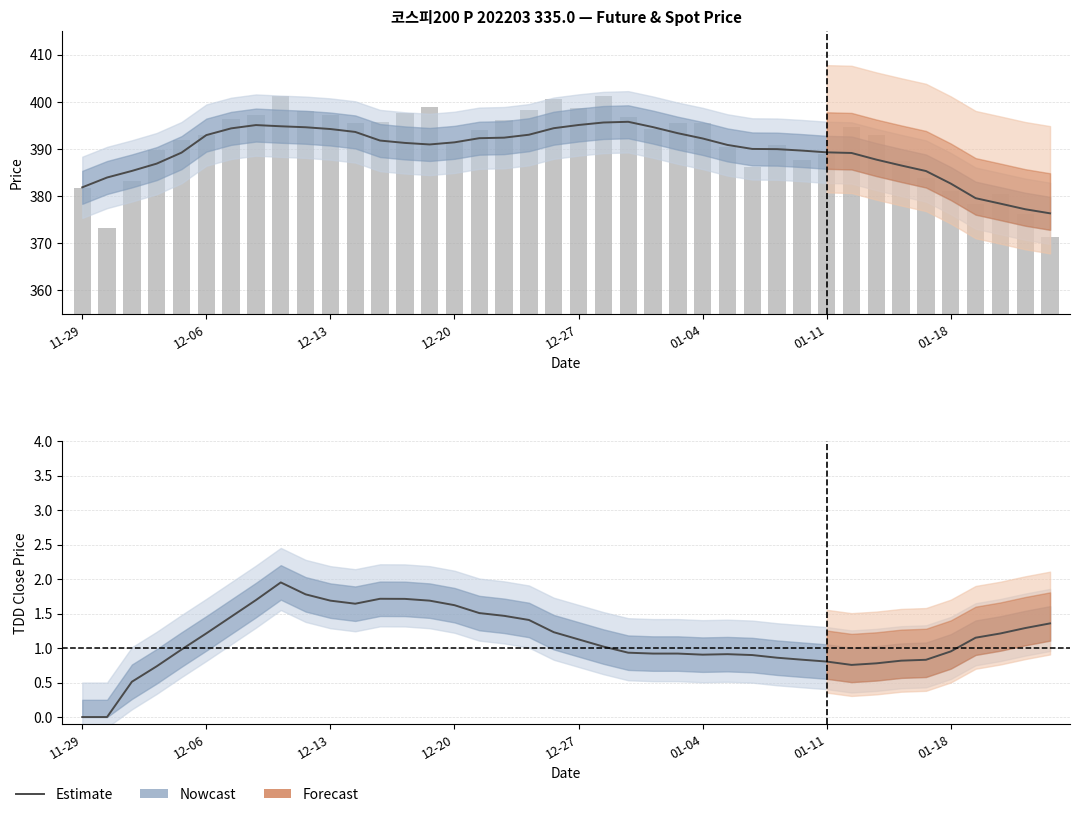

How many data points in FUTURE_PRICE (Estimate) are above 391?

20